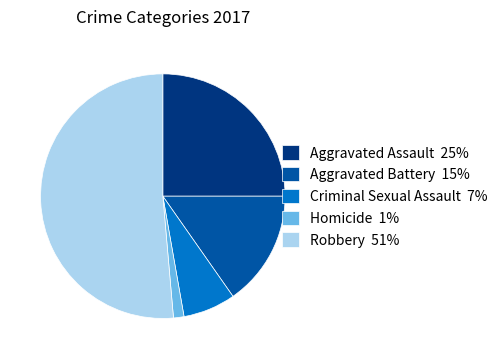

Do Aggravated Assault 25% and Robbery 51% together represent more than half of the pie?

Yes